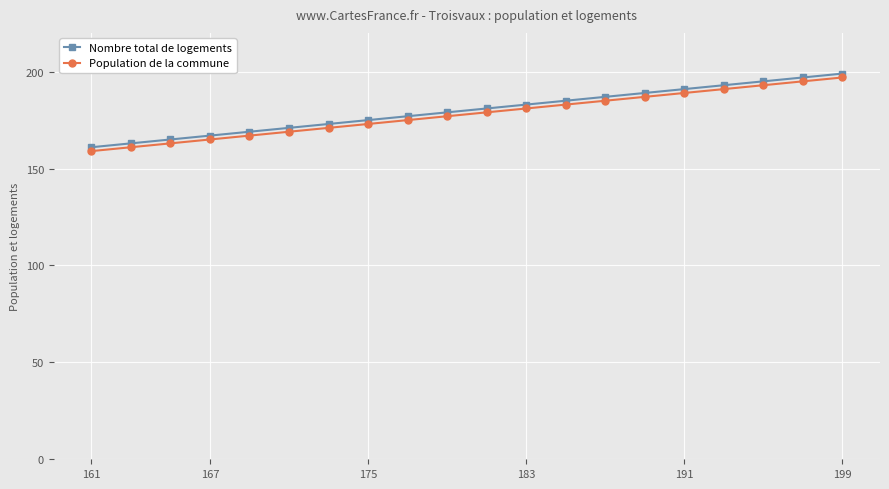

What is the smallest value displayed?

159